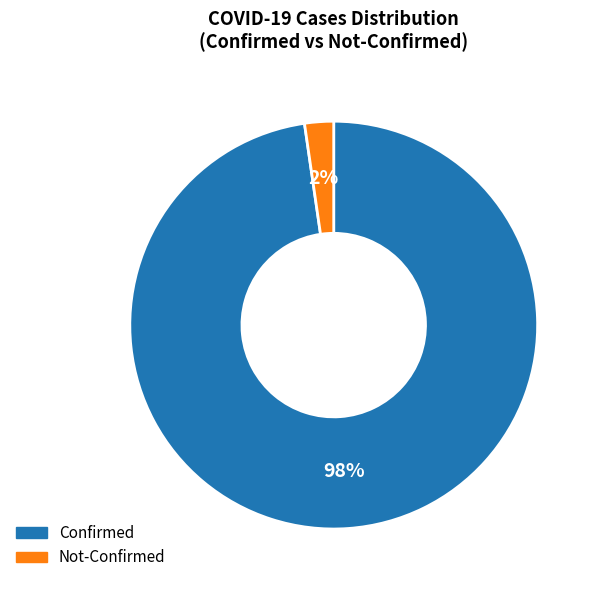

To the nearest percent, what is the average slice percentage?

50%